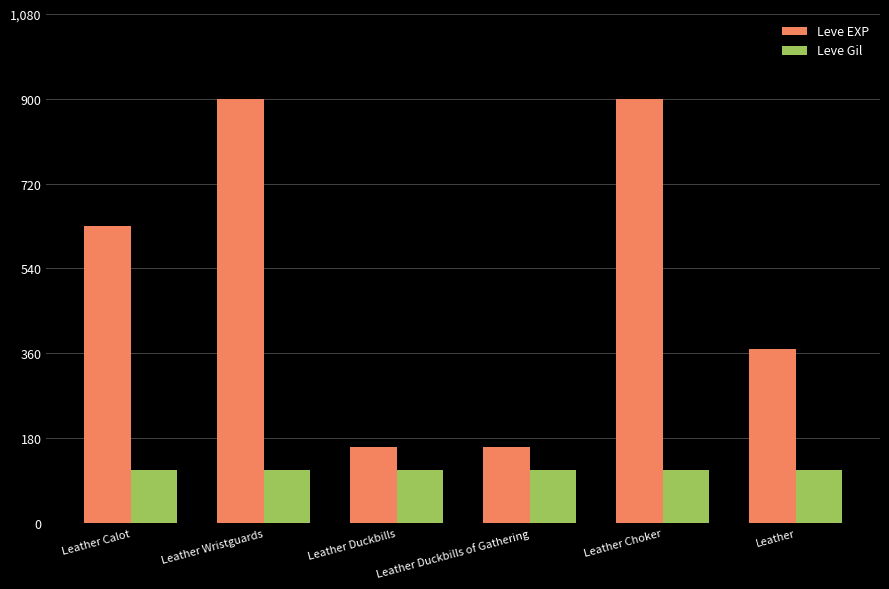

At which label is Leve EXP closest to 530?

Leather Calot